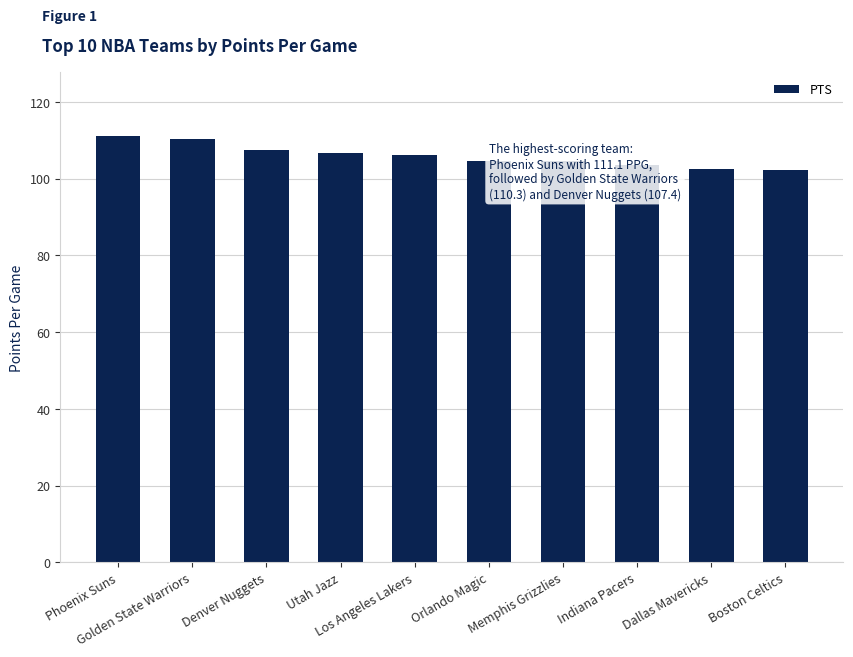

Count the number of categories in the chart.

10